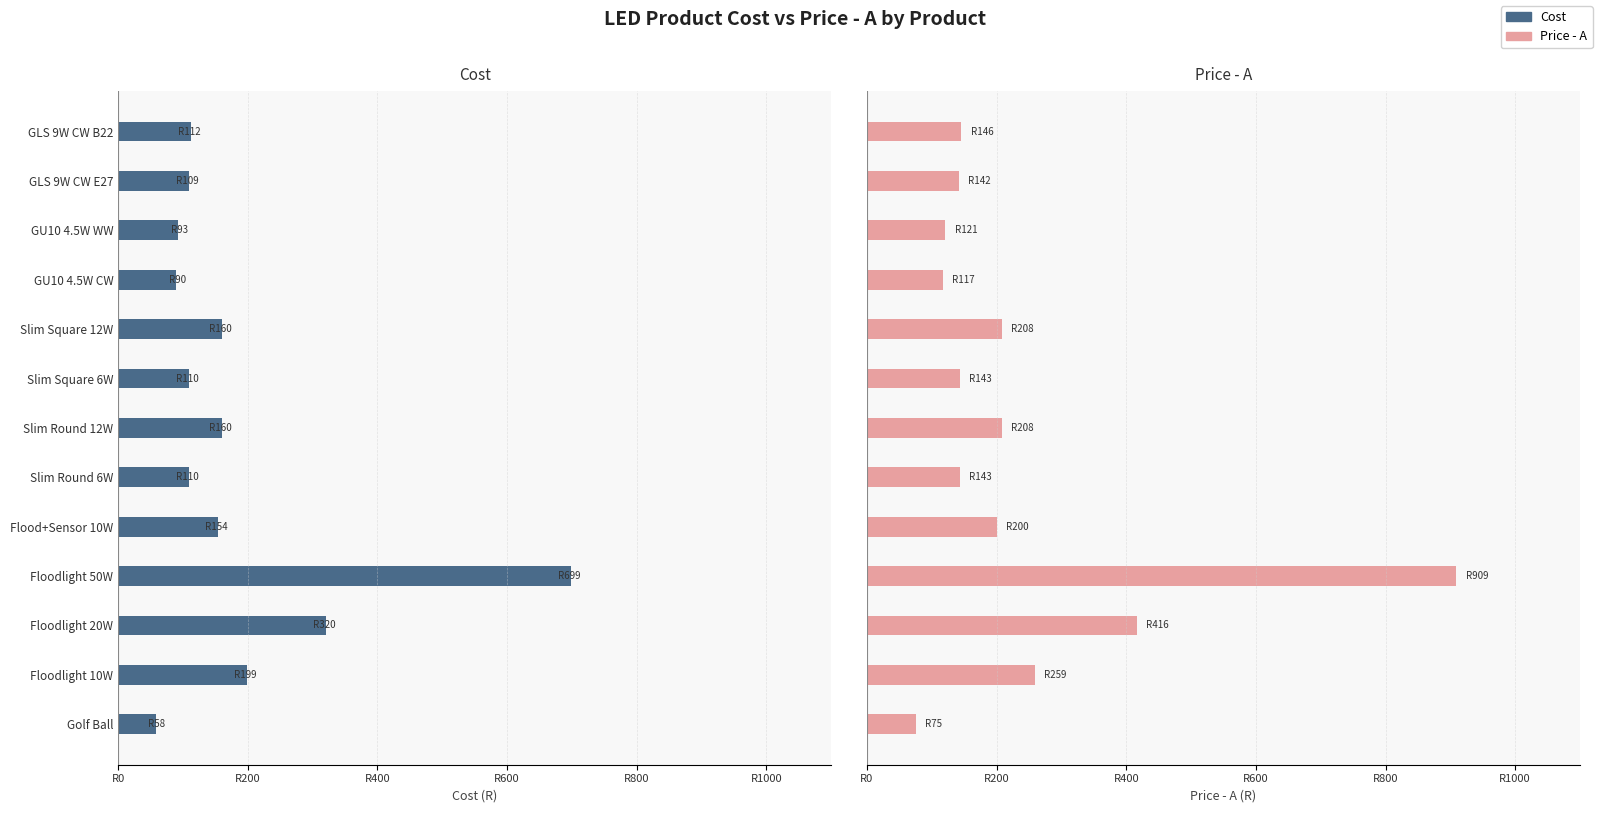

Which has a higher value, Golf Ball or Slim Round 12W?

Golf Ball